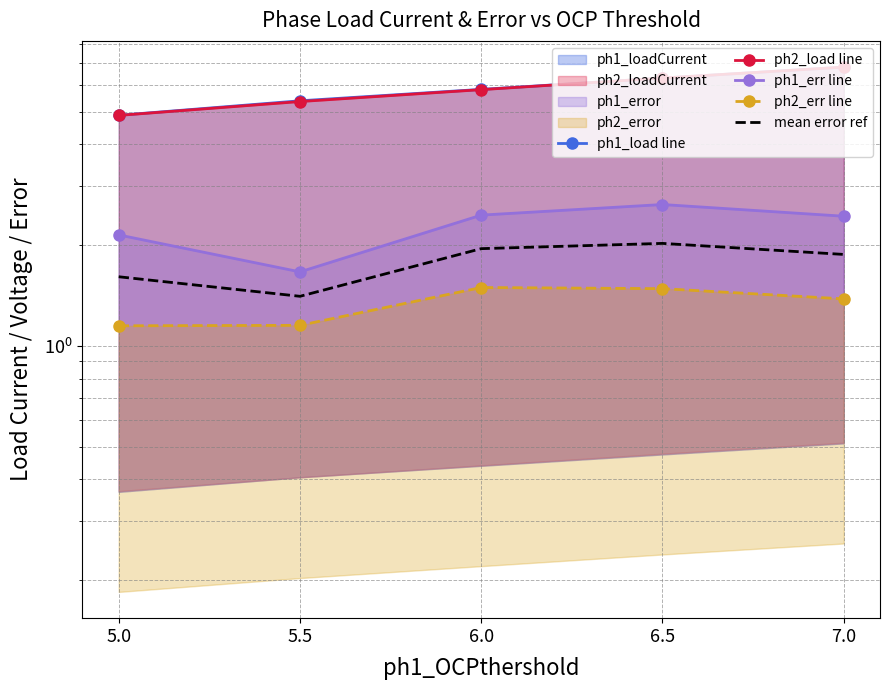

What is the difference between the highest and lowest values at 6.5?

4.8